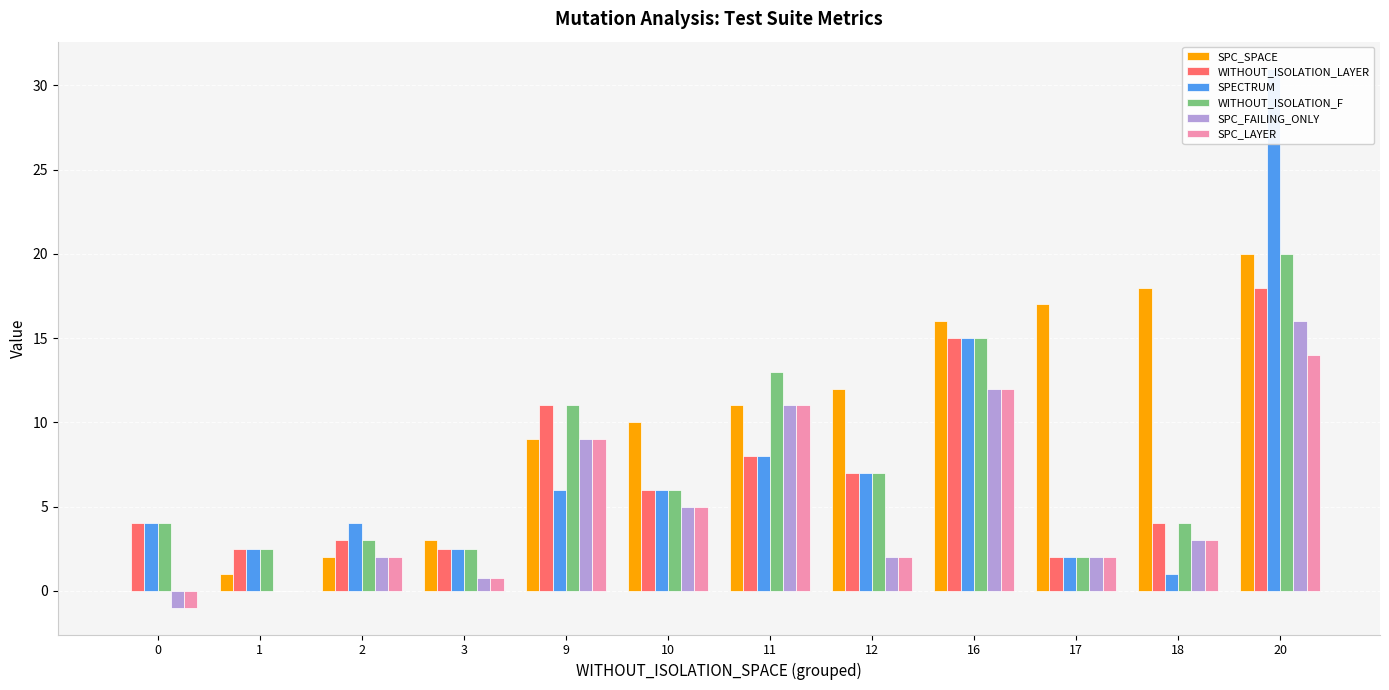

Where does the WITHOUT_ISOLATION_LAYER series first go above 6?

9